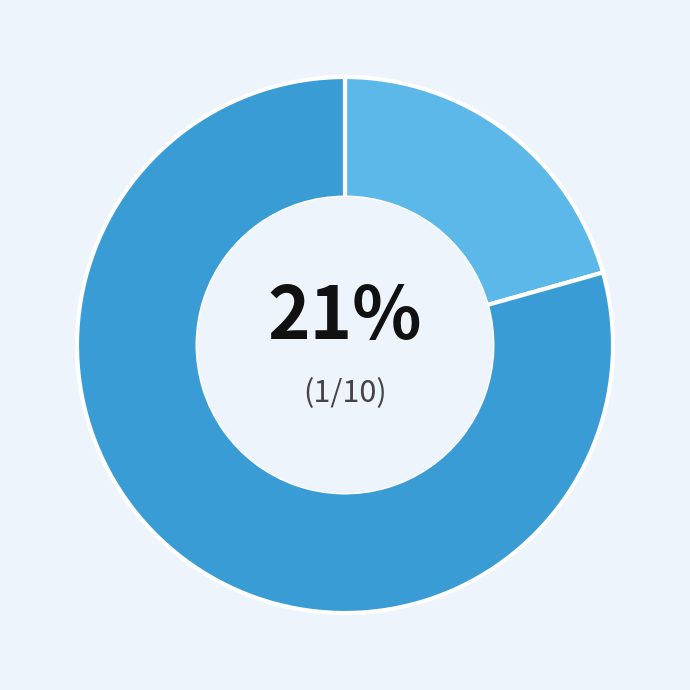

Does any single category account for the majority?

Yes